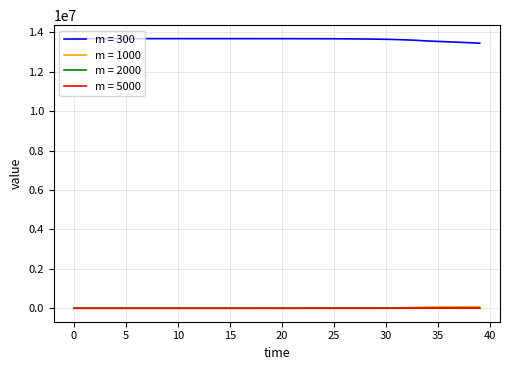

What is the greatest value displayed?

13678500.0